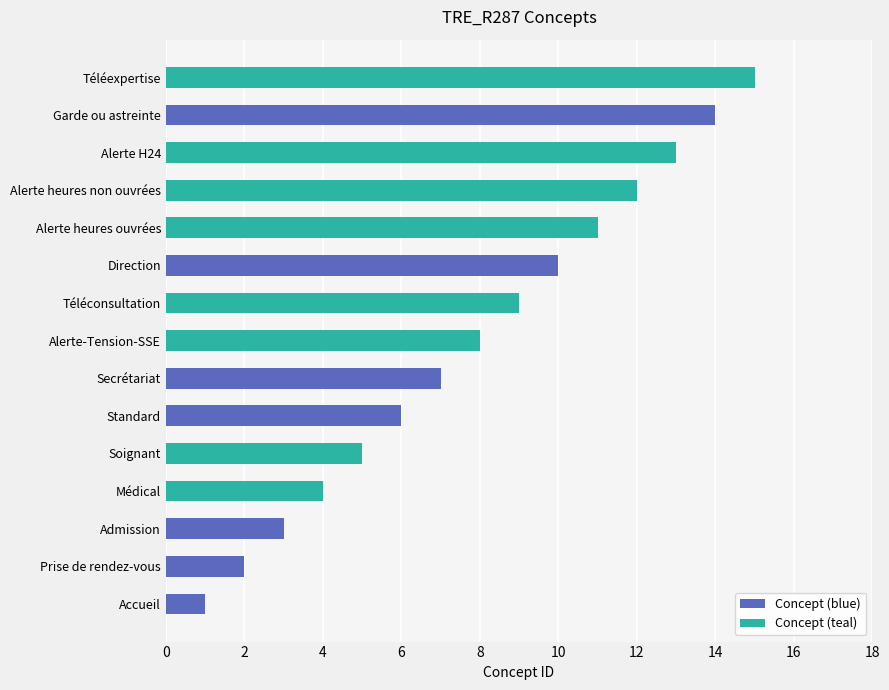

Where is the data nearest to the value 8?

Alerte-Tension-SSE